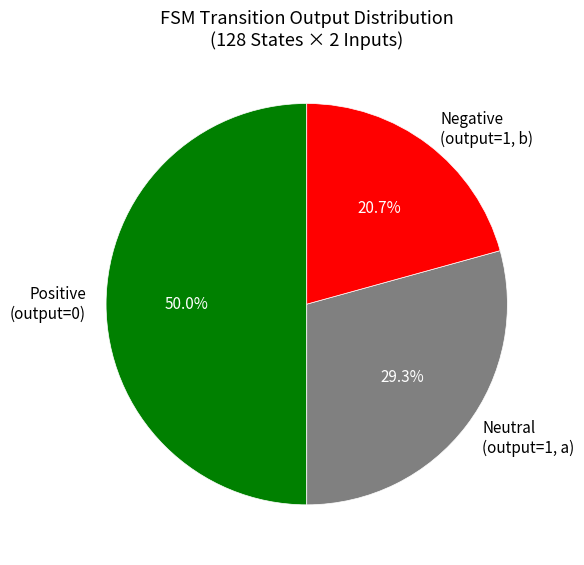

Which category has the biggest portion of the pie?

Positive (output=0)